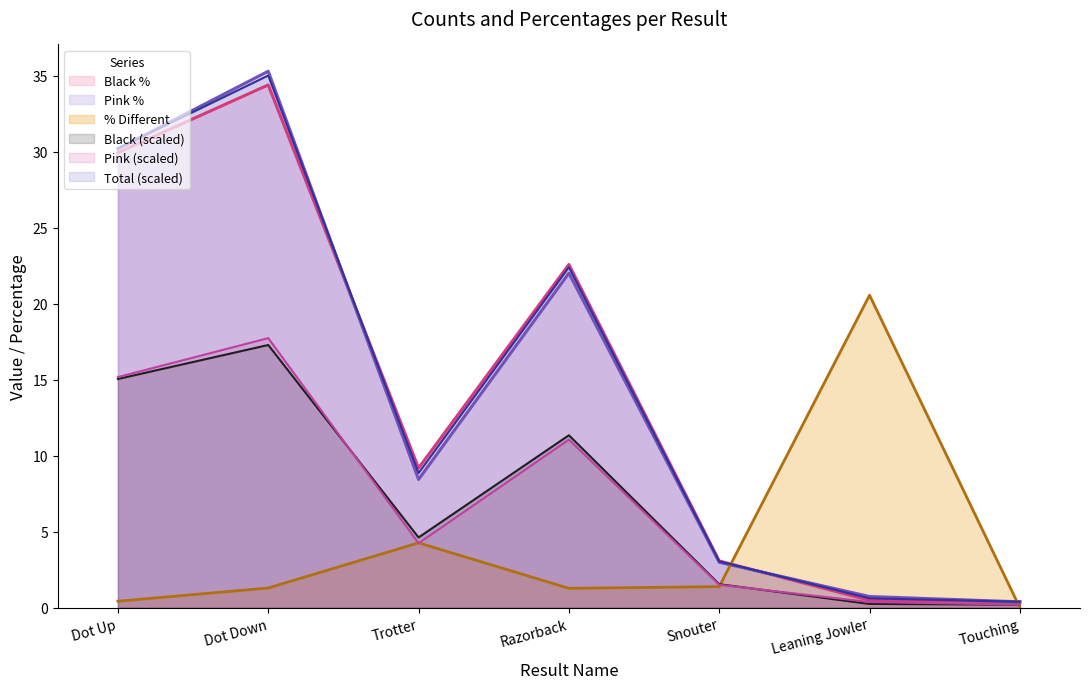

Where does the Black % series first go above 9?

Dot Up